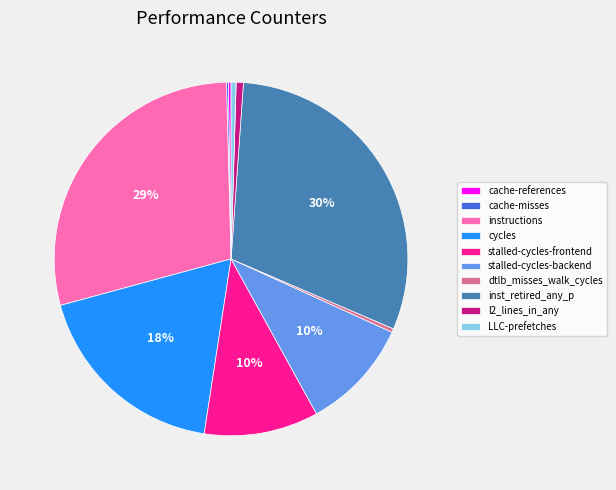

Is the sum of l2_lines_in_any and dtlb_misses_walk_cycles greater than half?

No